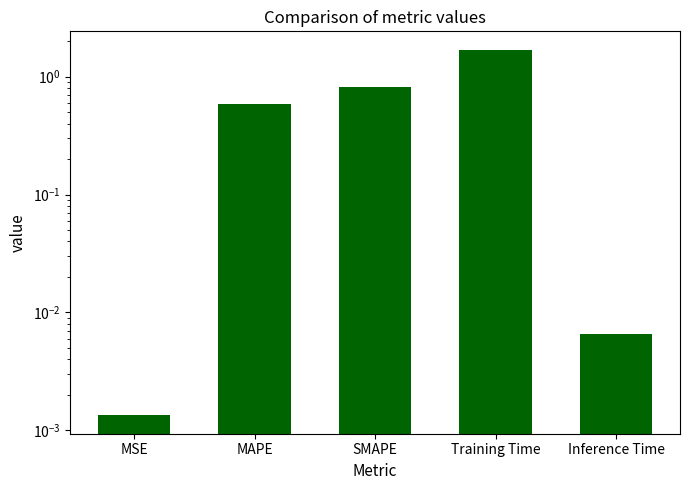

How many bars are there in total?

5